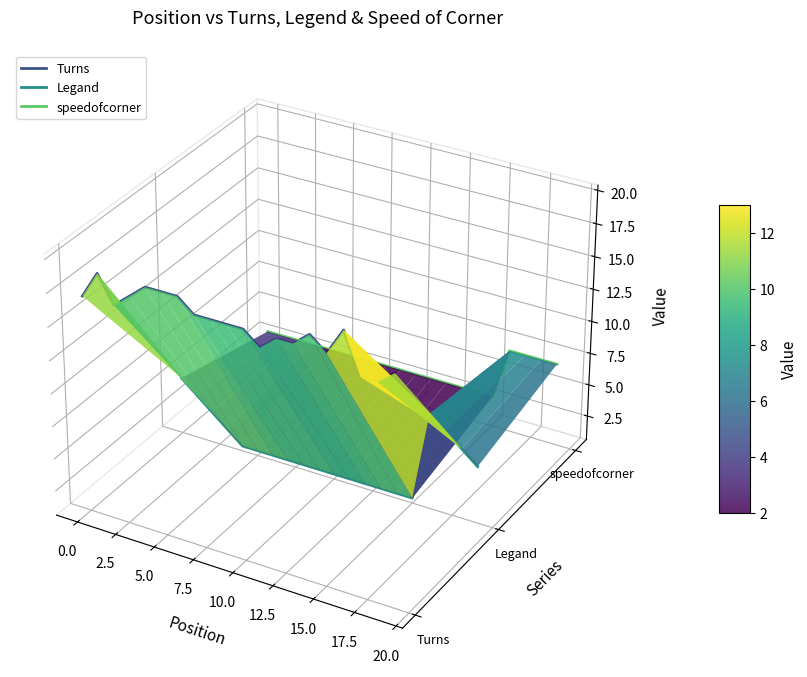

Is the value of speedofcorner at 5.0 greater than the value of Turns at 14?

No